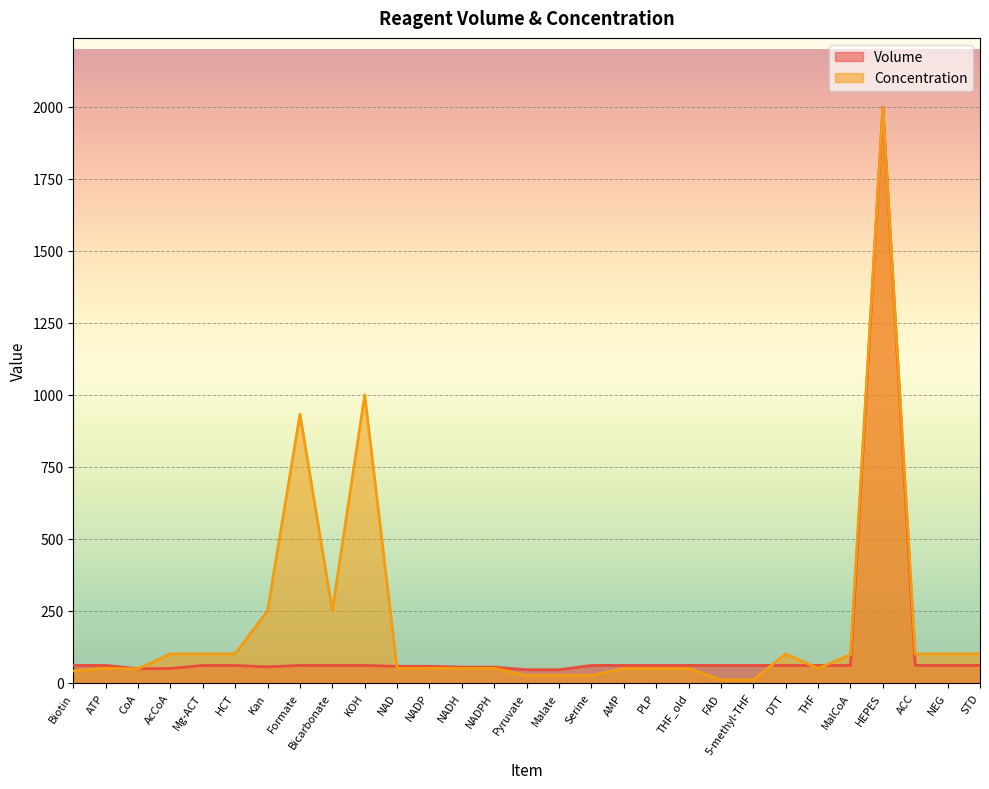

At which category does the chart reach its peak across all series?

HEPES